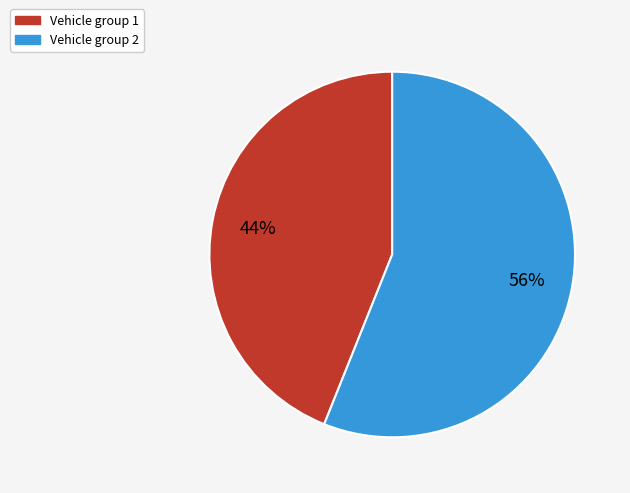

To the nearest percent, what is the average slice percentage?

50%